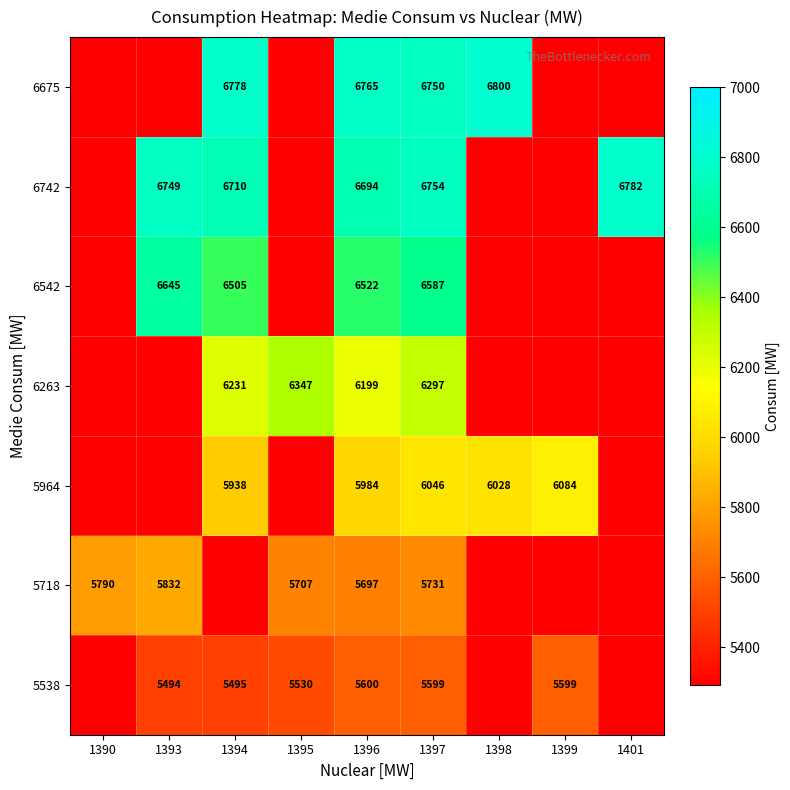

The value of 6675 at 1397 is 6750. True or false?

True